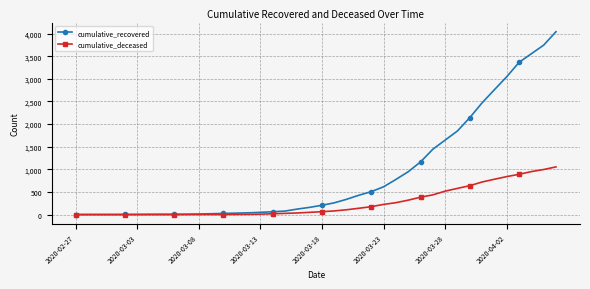

Rank the series by their maximum value, from lowest to highest.

cumulative_deceased, cumulative_recovered